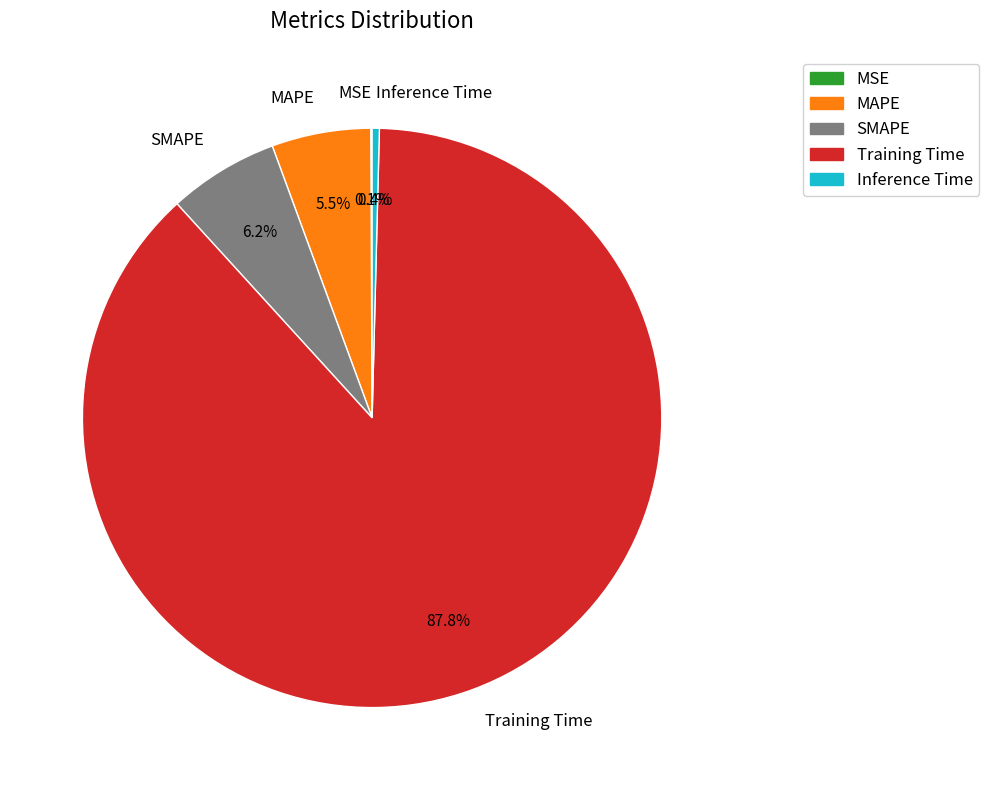

How much of the chart is everything except Inference Time?

99.6%